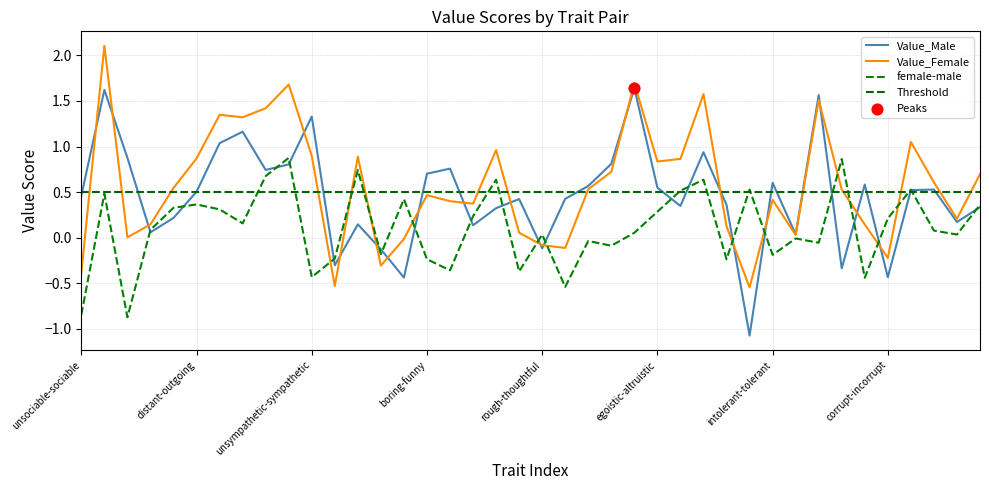

At how many categories does at least one series exceed 1?

10